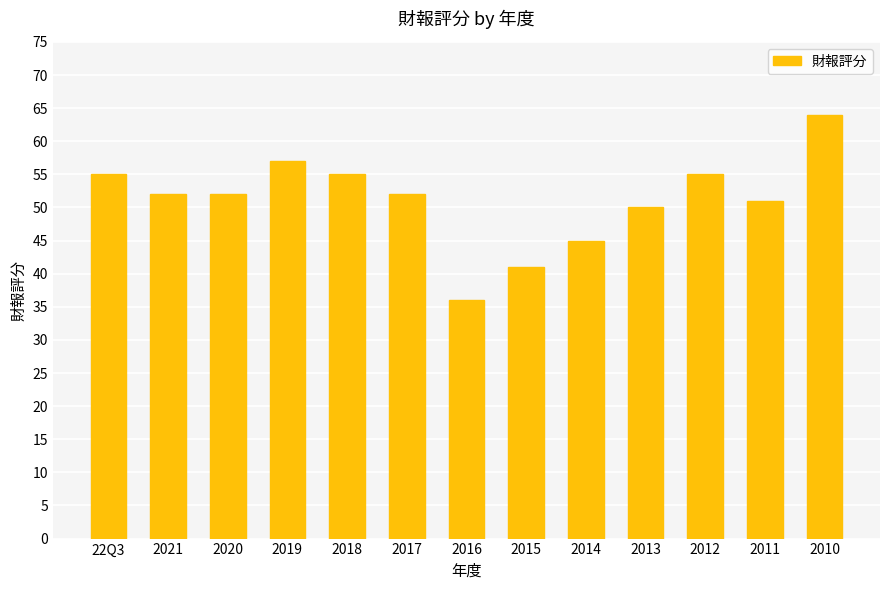

What is the approximate value at 2010, to the nearest 10?

60